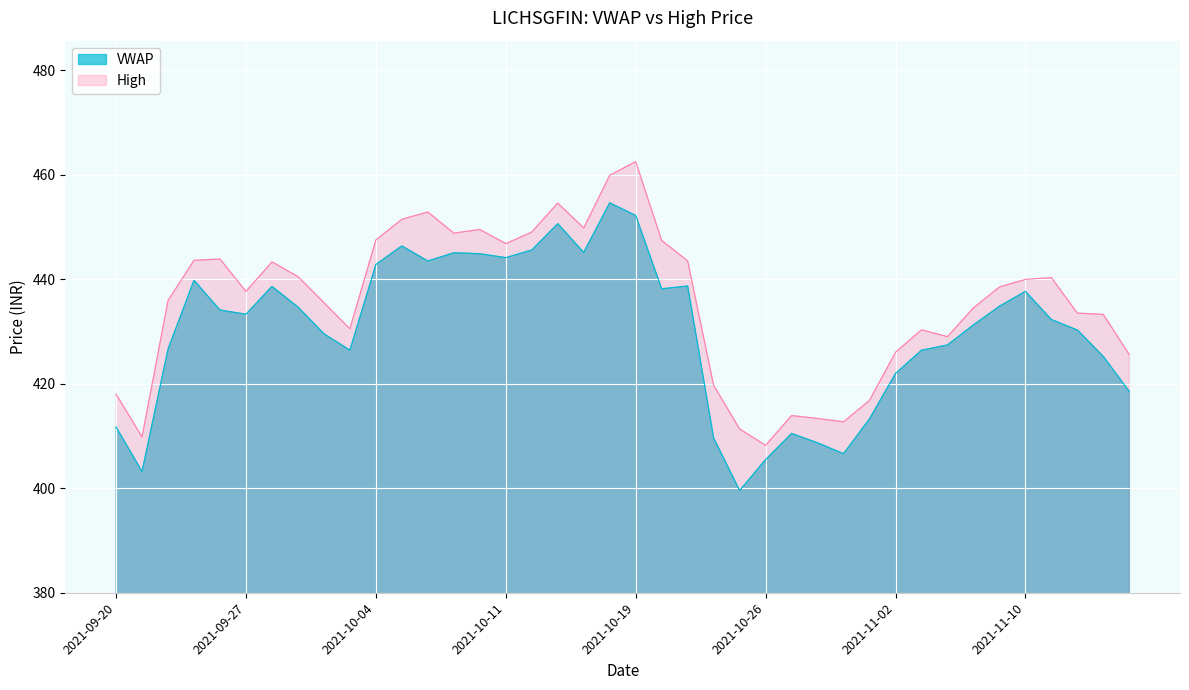

Is it true that High equals 447.5 at 2021-10-04?

True